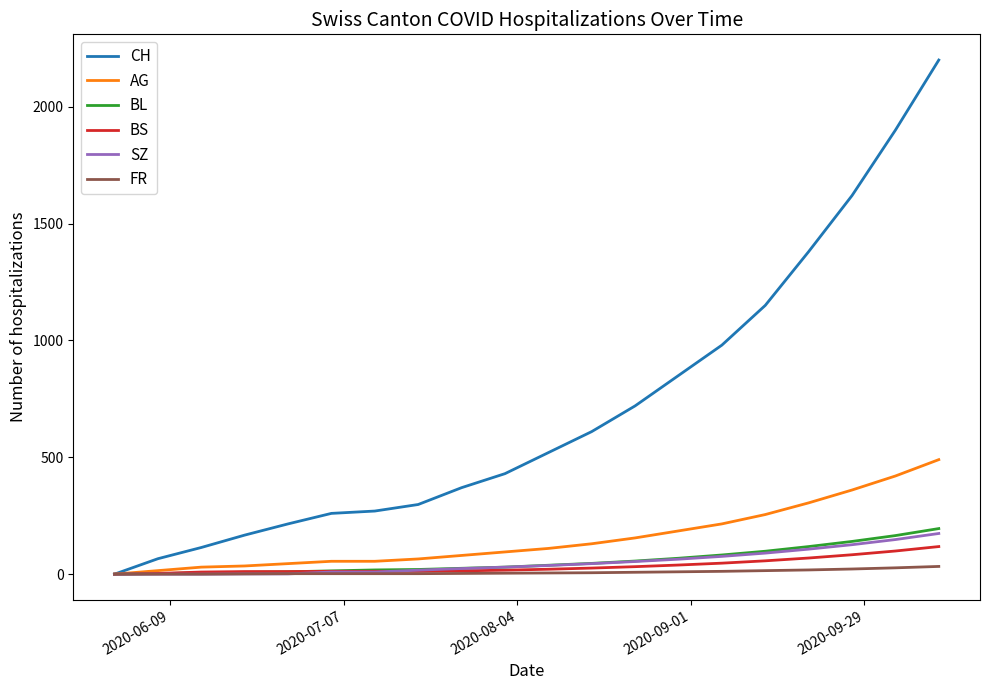

What is the greatest value displayed?

2200